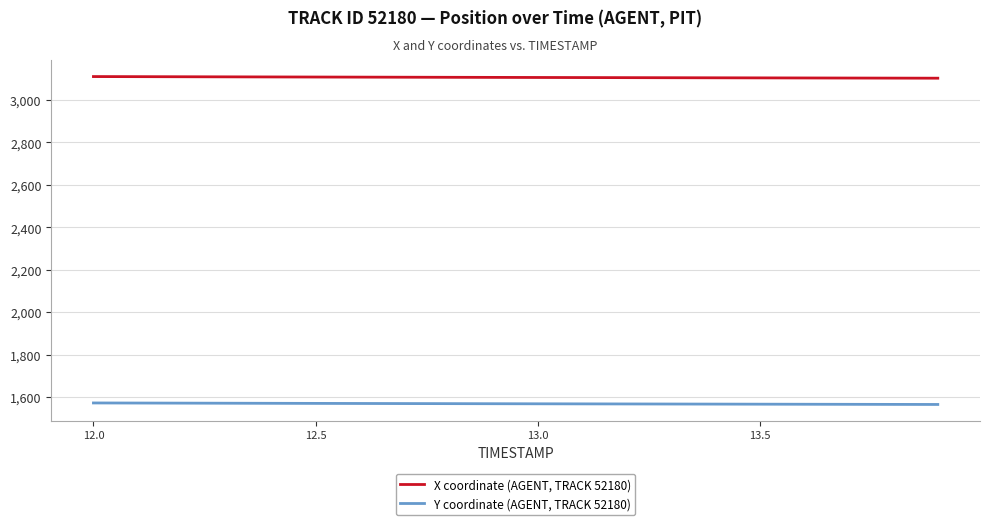

What are all the series names shown in the legend?

X coordinate (AGENT, TRACK 52180), Y coordinate (AGENT, TRACK 52180)